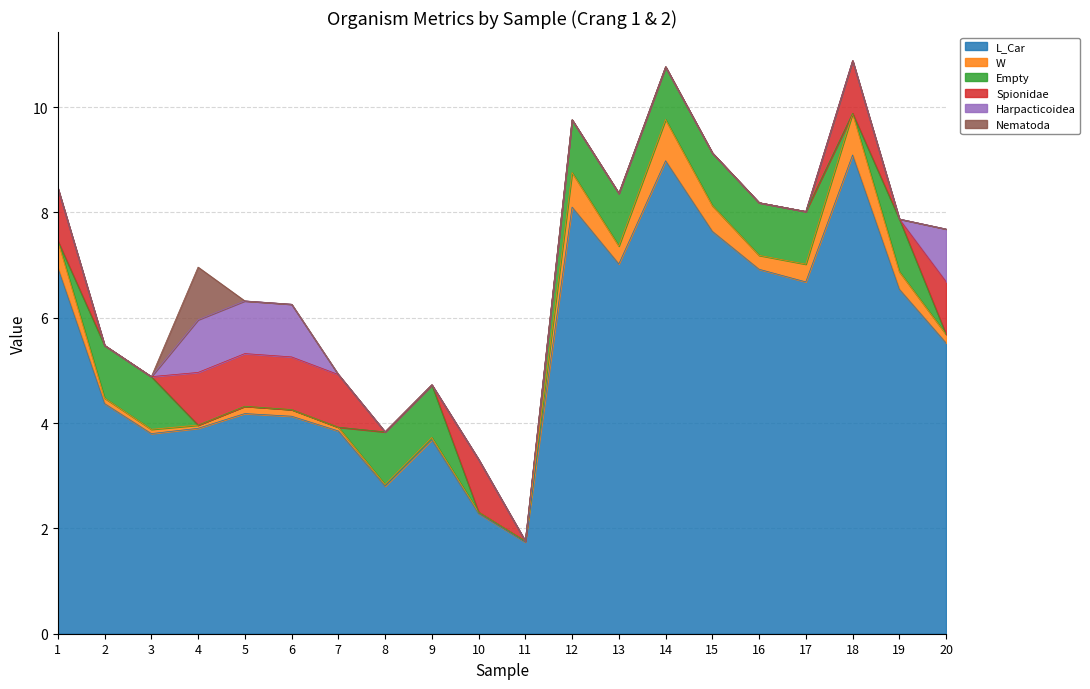

True or false: L_Car and Empty cross at least once.

False